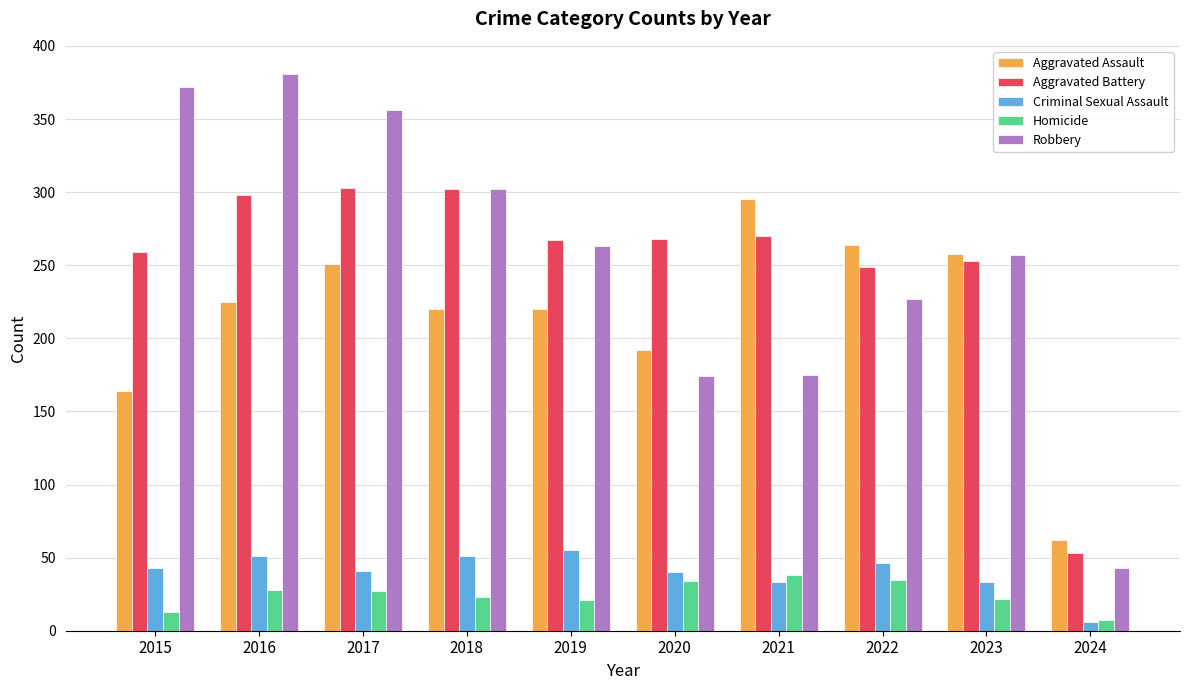

What is the maximum value shown in the chart?

381